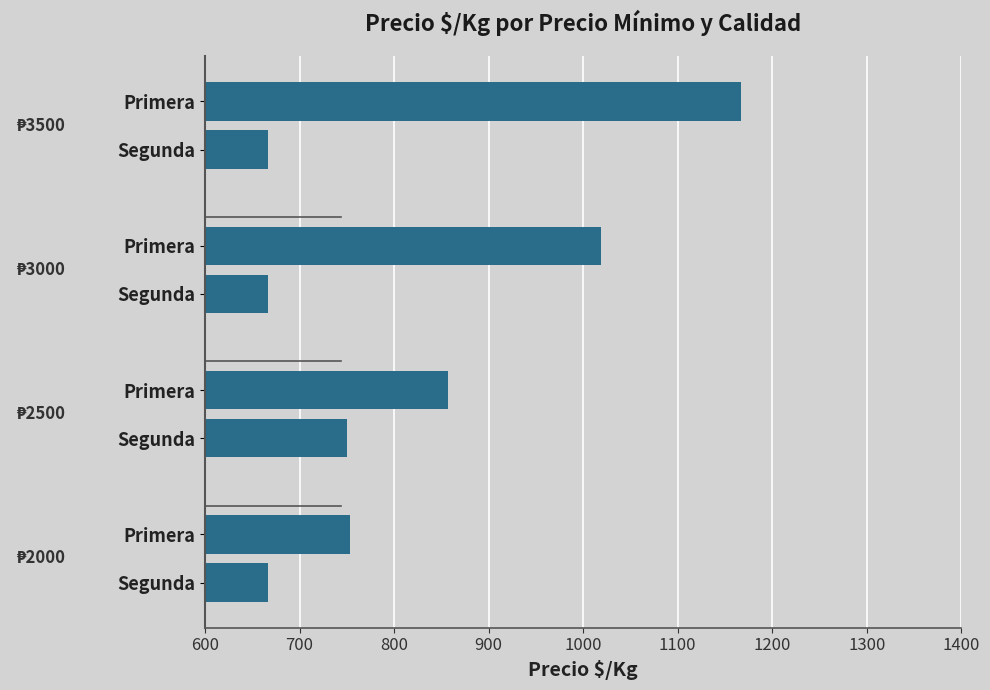

How many bars are there in total?

8